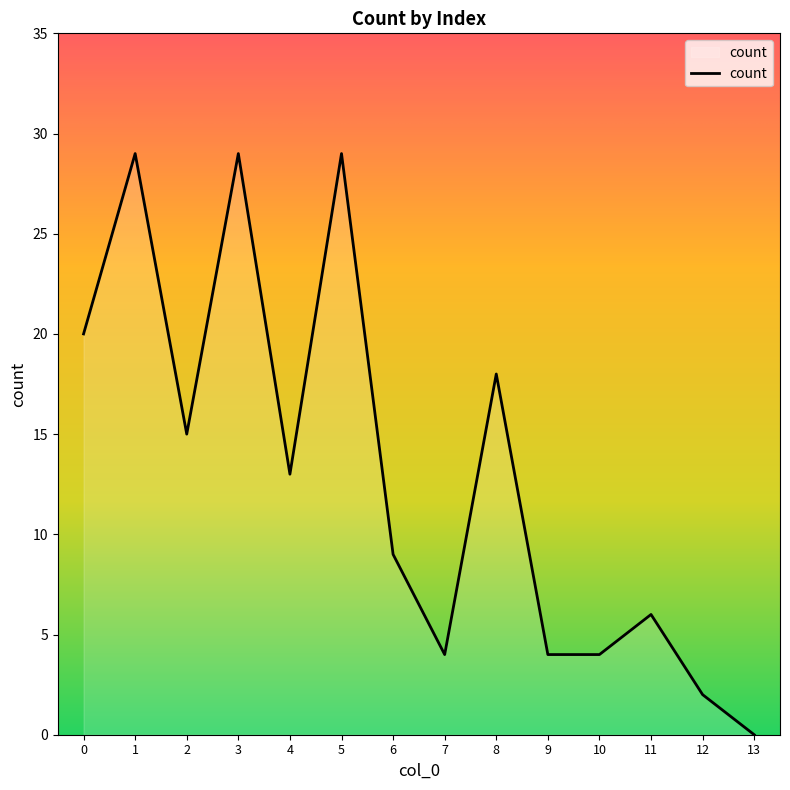

What is the sum of all values?

182